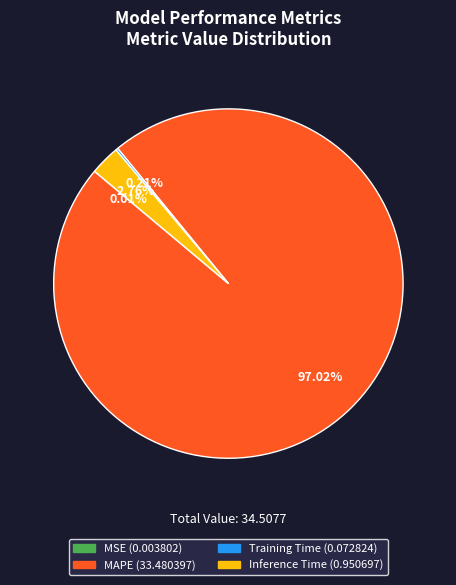

Between MAPE and Inference Time, which is larger?

MAPE